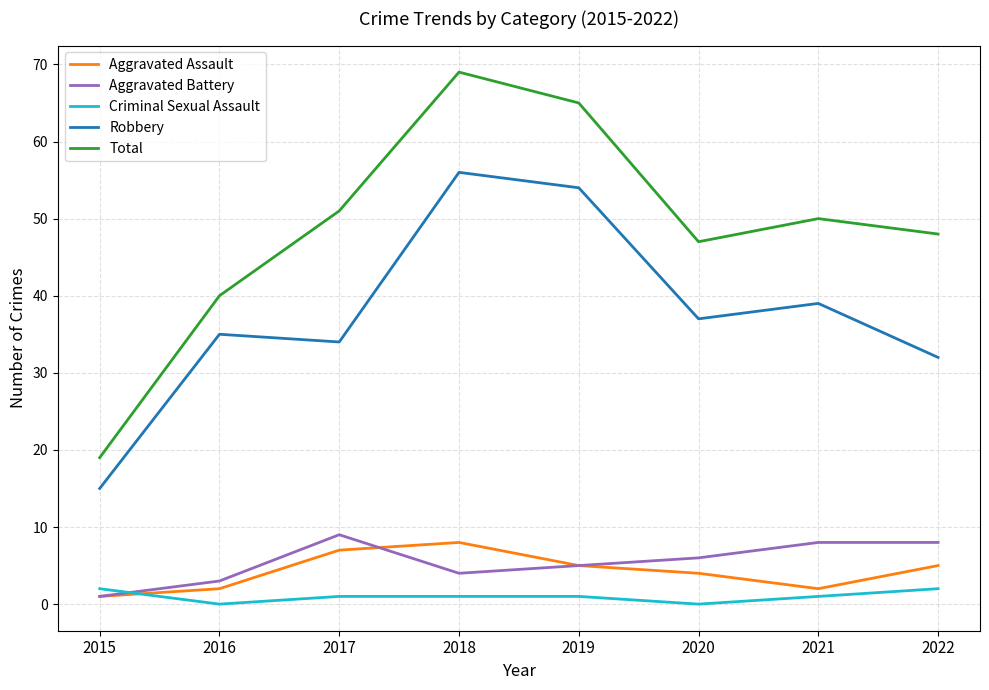

What is the total value across all series at 2016?

80